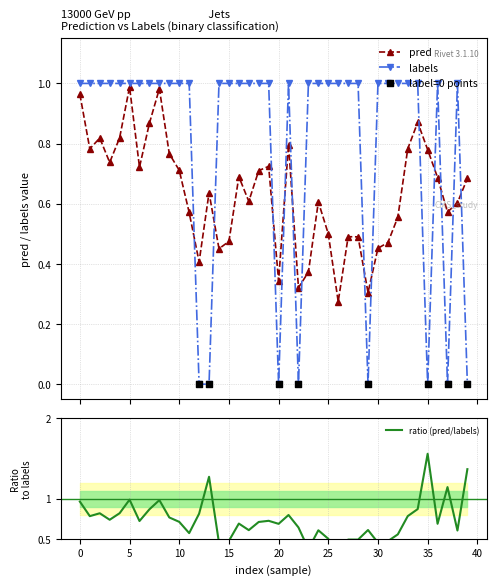

Which series has the widest spread of Y values?

labels